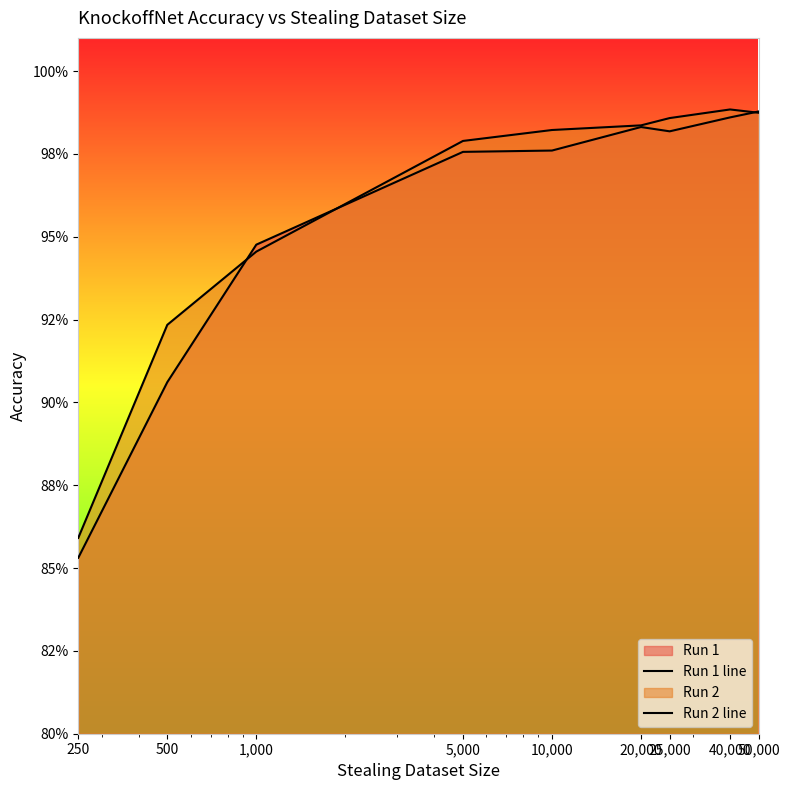

True or false: Run 2 line has a value of 1.3 at 1,000.

False